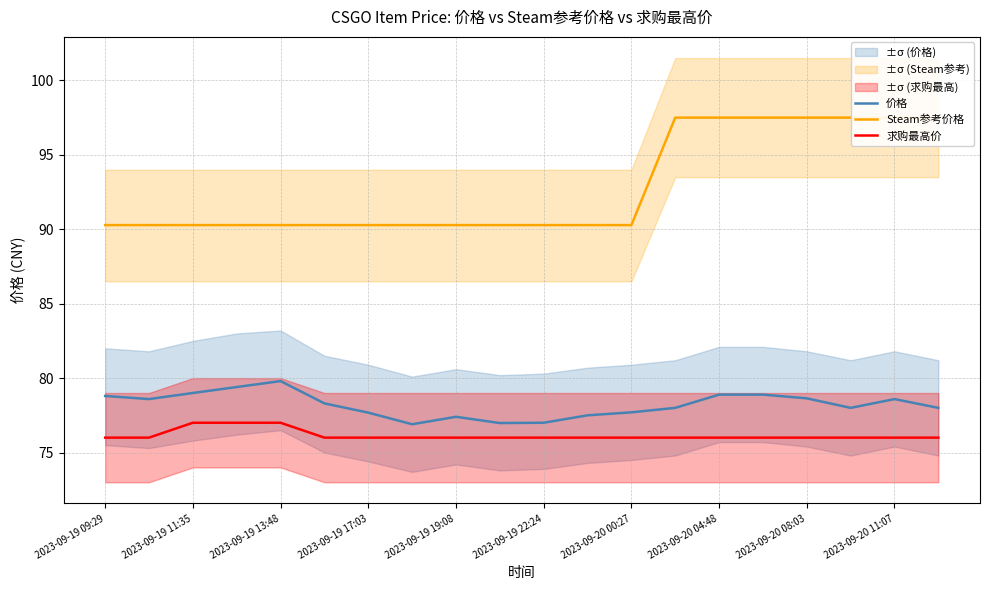

What is the average value of the 求购最高价 series?

76.2